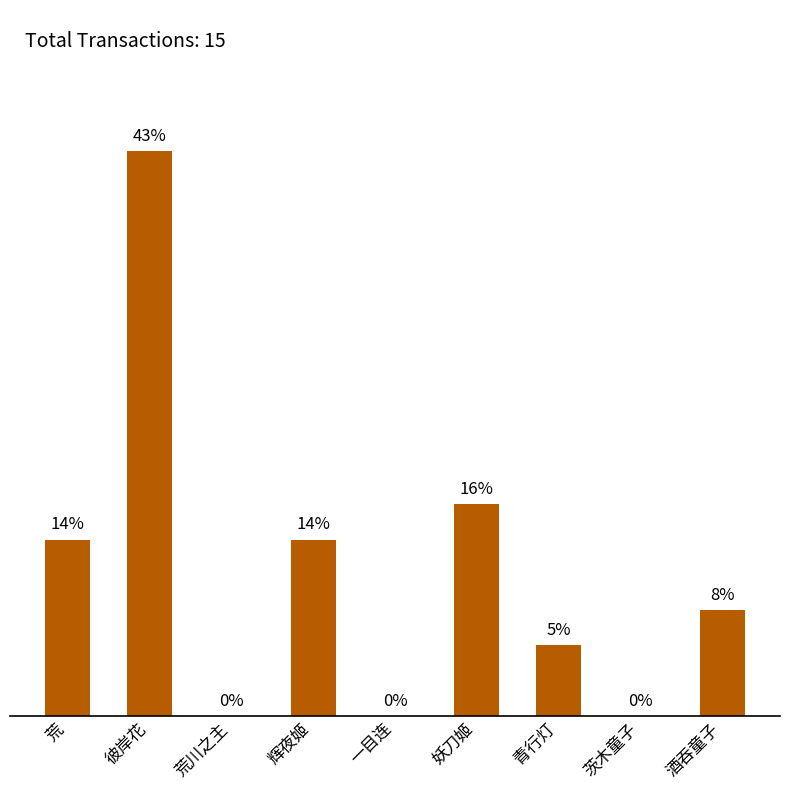

Reading right to left, extract all data points from this chart.

酒吞童子=8.1	茨木童子=0.0	青行灯=5.4	妖刀姬=16.2	一目连=0.0	辉夜姬=13.5	荒川之主=0.0	彼岸花=43.2	荒=13.5